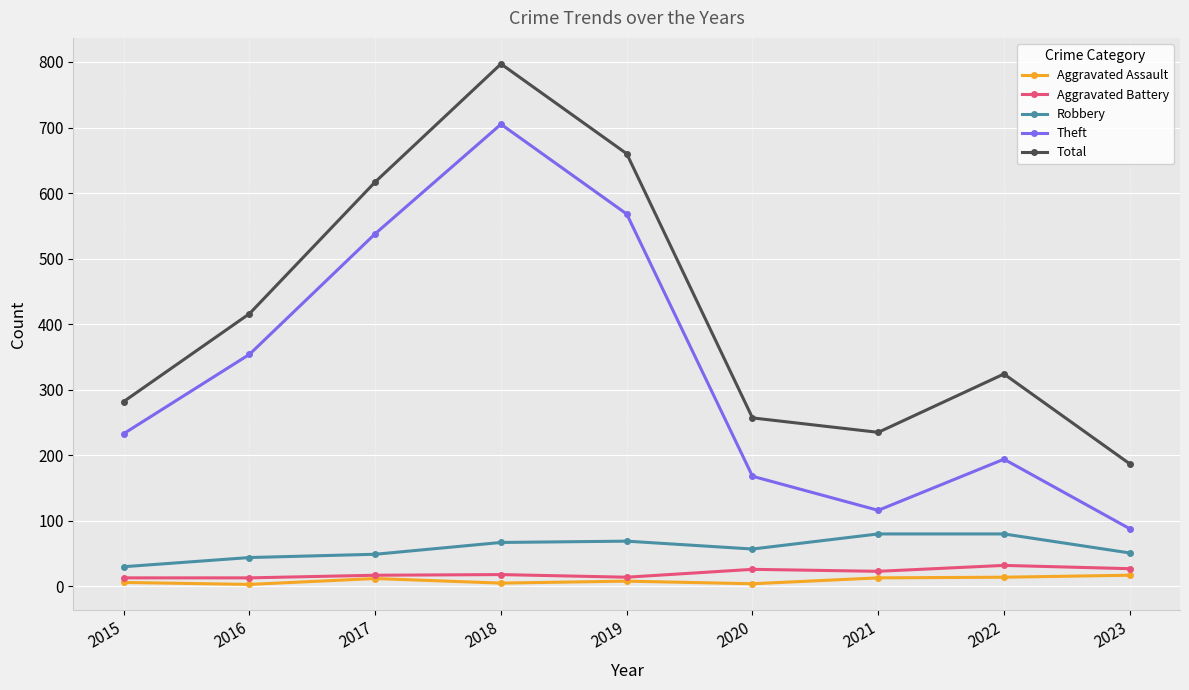

What is the difference between the Theft values at 2022 and 2019?

374